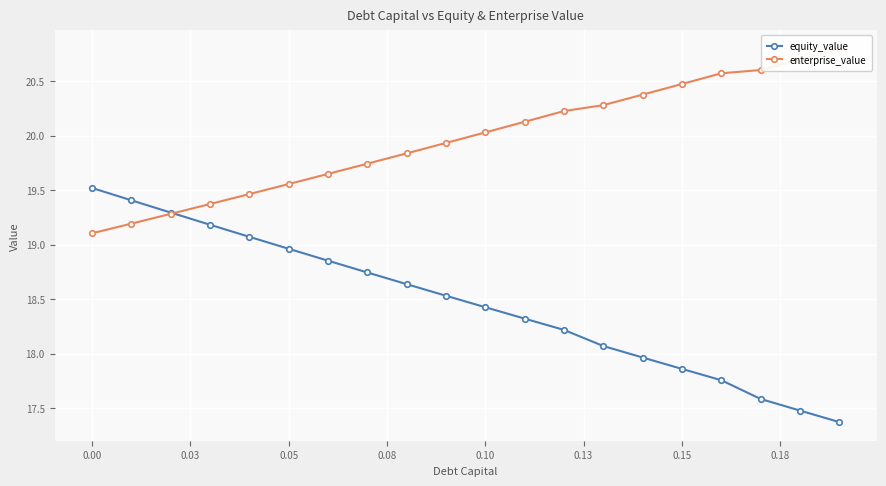

True or false: enterprise_value and equity_value cross at least once.

True